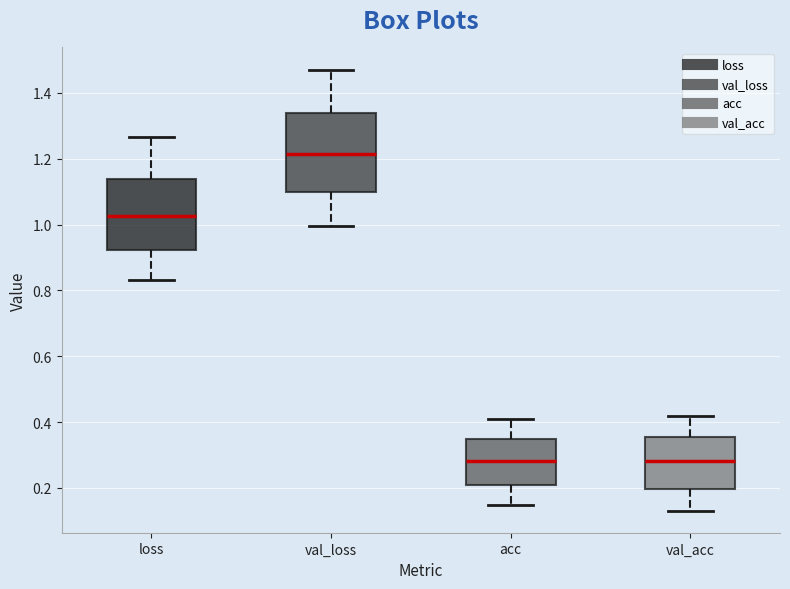

Reading left to right, transcribe this box plot: for each box, give where its median line is, the range the box spans, and where its two whiskers end, as read against the y-axis. The values are not printed on the chart, so give them approximately, as read against the axis.

loss: median 1.02, box 0.92 to 1.14, whiskers 0.84 to 1.26
val_loss: median 1.22, box 1.10 to 1.34, whiskers 1.00 to 1.48
acc: median 0.28, box 0.20 to 0.34, whiskers 0.14 to 0.40
val_acc: median 0.28, box 0.20 to 0.36, whiskers 0.14 to 0.42